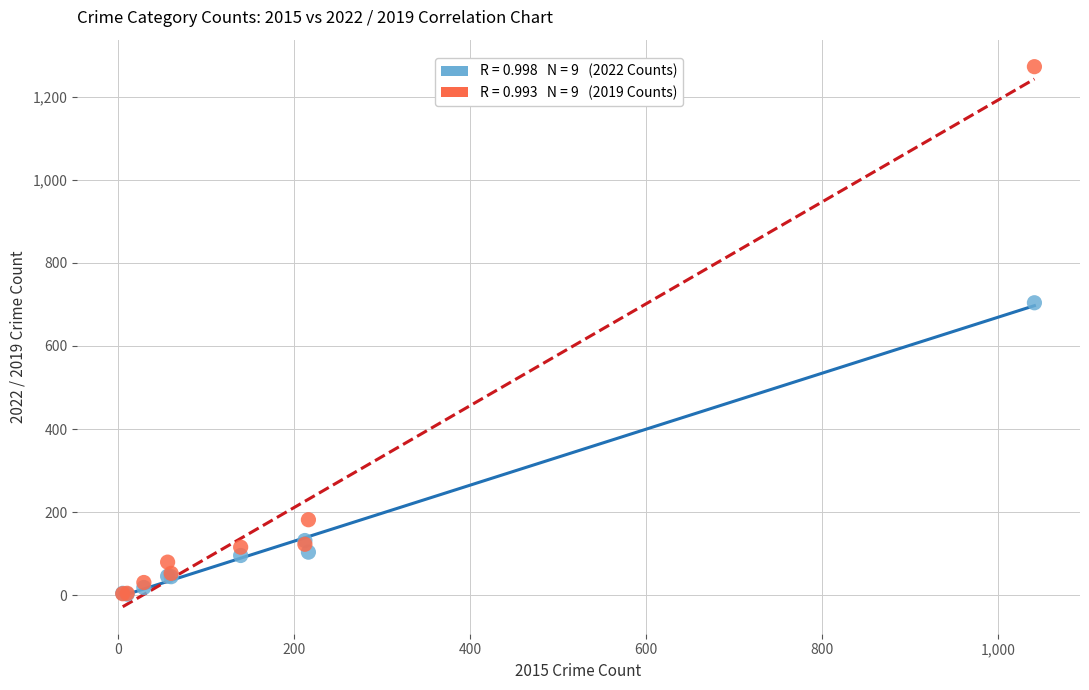

Across all series, what Y value is closest to 637?

704